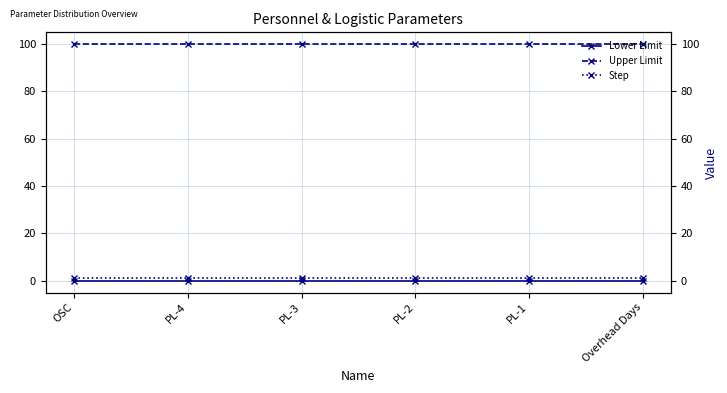

Reading right to left, list all the values displayed in this chart.

Lower Limit: Overhead Days=0	PL-1=0	PL-2=0	PL-3=0	PL-4=0	OSC=0
Upper Limit: Overhead Days=100	PL-1=100	PL-2=100	PL-3=100	PL-4=100	OSC=100
Step: Overhead Days=1	PL-1=1	PL-2=1	PL-3=1	PL-4=1	OSC=1